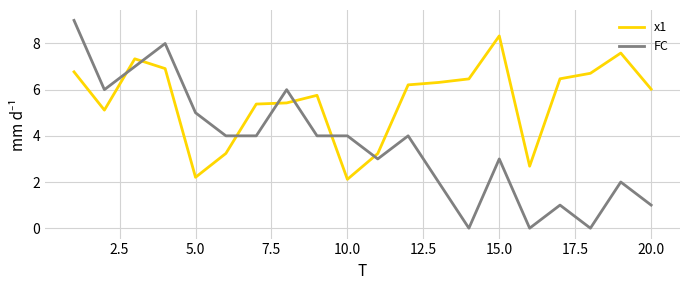

What is the minimum value for x1?

2.1